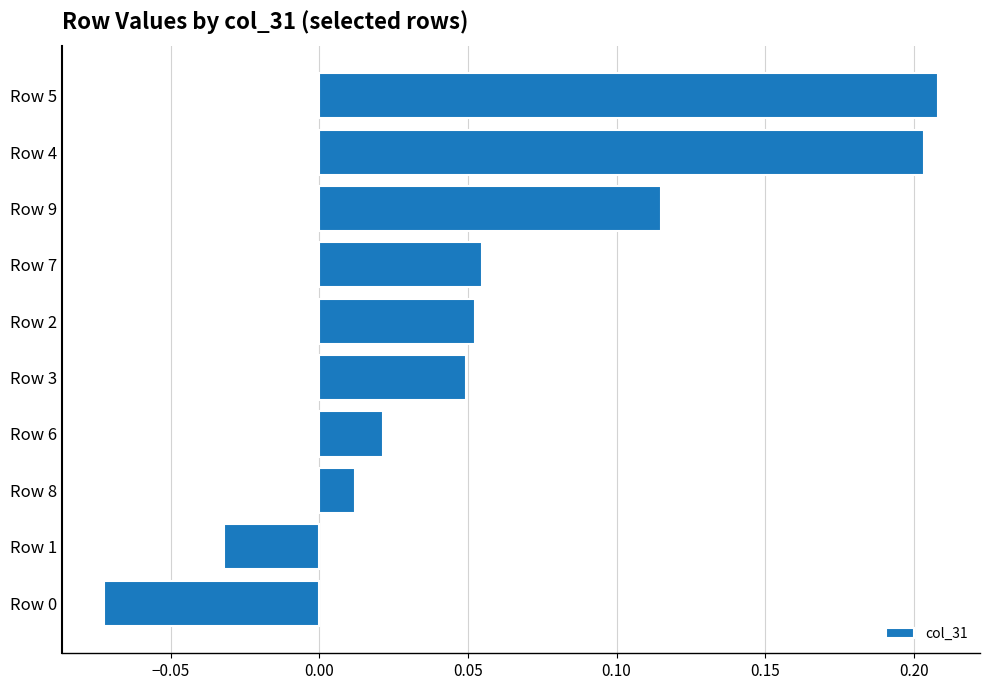

Is it true that the value at Row 7 is 0.0?

False